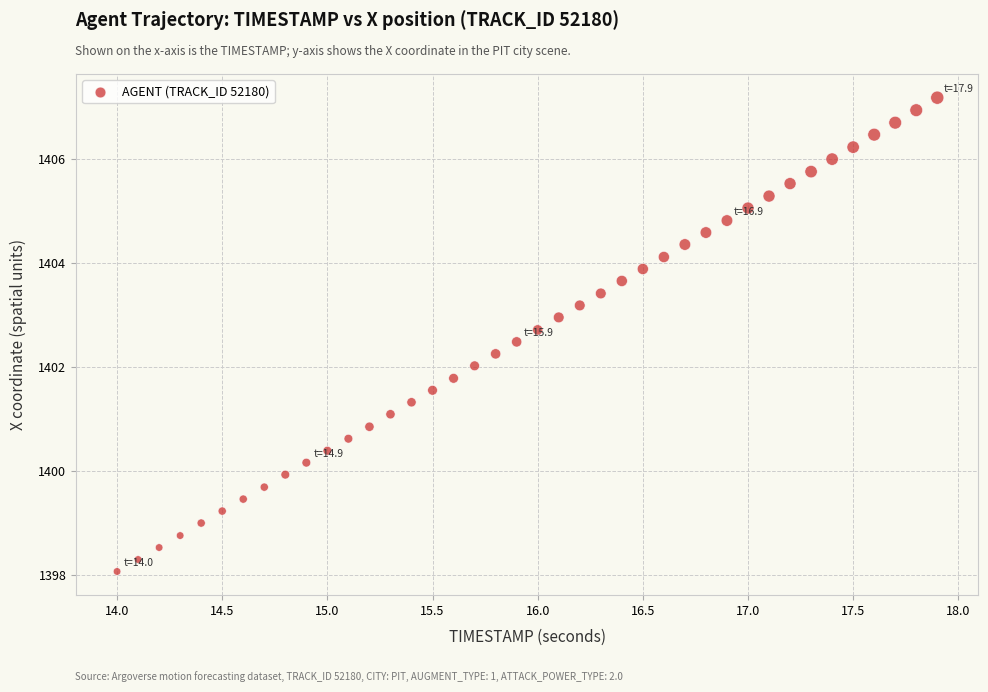

What is the range of Y values (max minus min)?

9.1